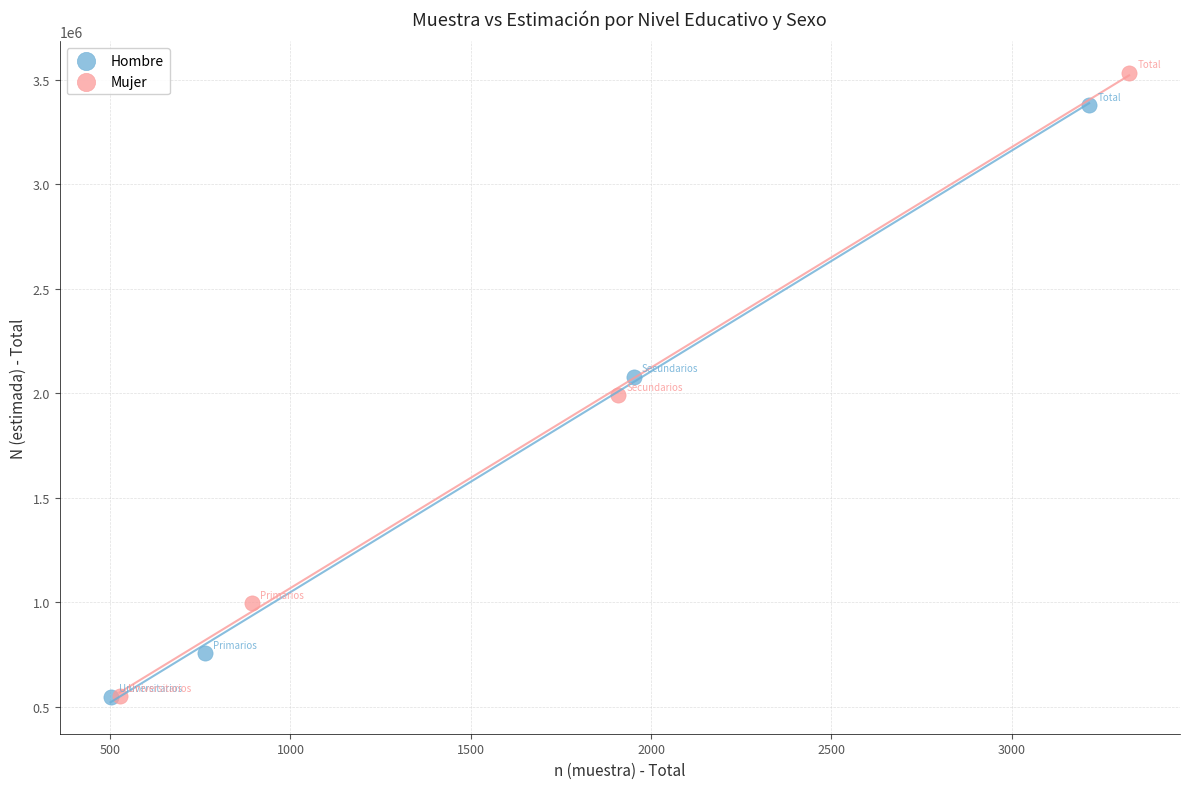

Which series has the widest spread of Y values?

Mujer